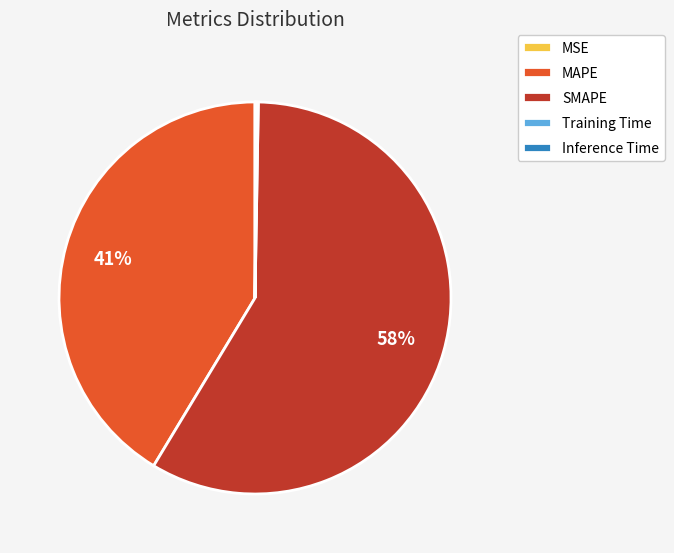

Do SMAPE and MAPE together represent more than half of the pie?

Yes